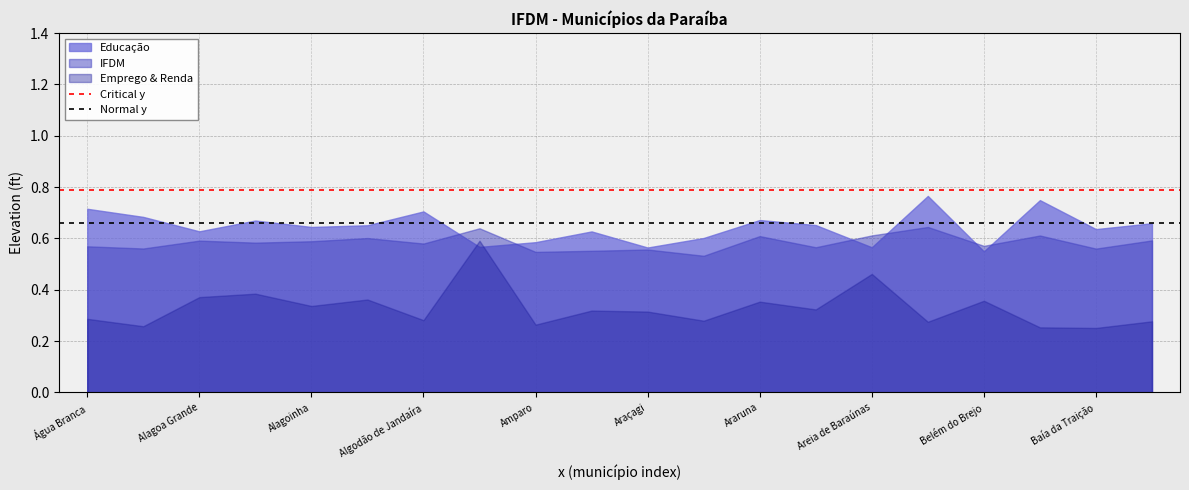

Which series has the widest spread of values?

Emprego & Renda